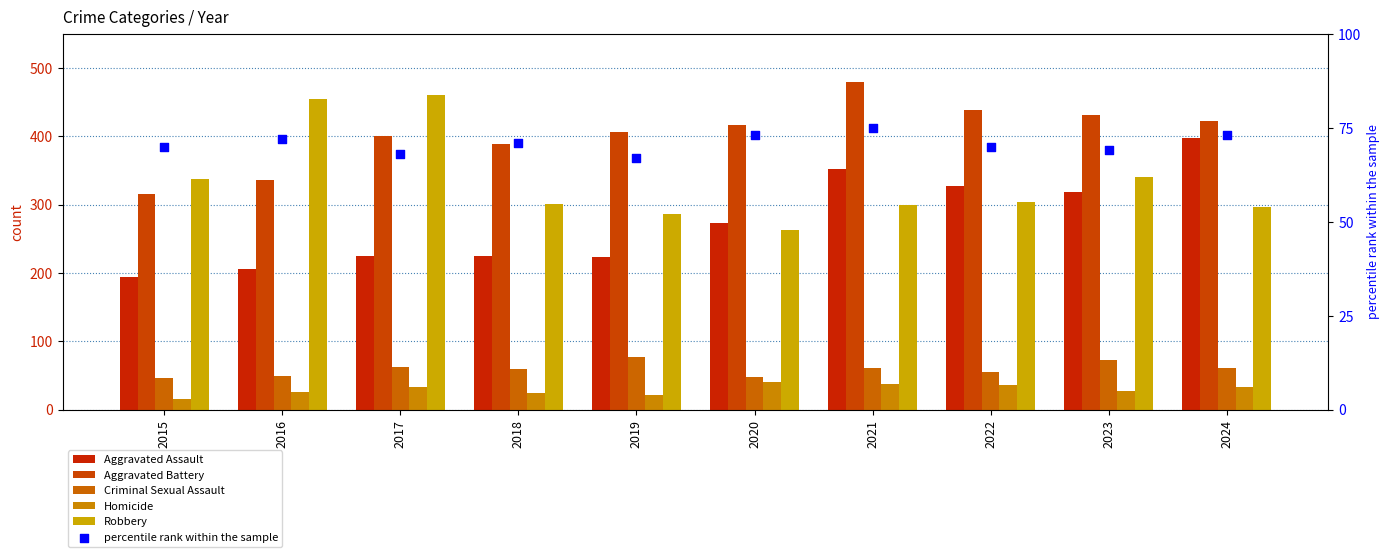

What are all the series names shown in the legend?

Aggravated Assault, Aggravated Battery, Criminal Sexual Assault, Homicide, Robbery, percentile rank within the sample